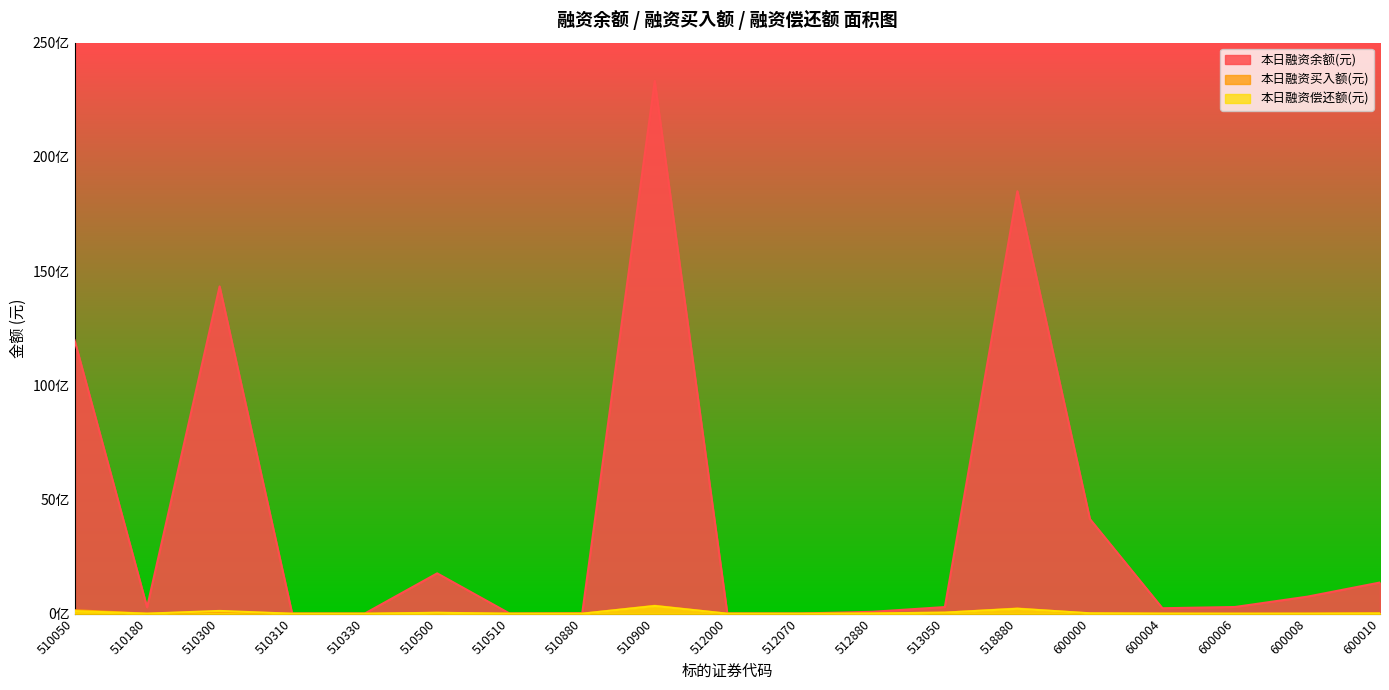

Reading left to right, transcribe all the data shown in this chart.

本日融资余额(元): 510050=11977842678	510180=278272607	510300=14328190485	510310=6227422	510330=4760691	510500=1766362319	510510=5756282	510880=21009480	510900=23326596939	512000=8253557	512070=7824980	512880=83413651	513050=290377450	518880=18496925468	600000=4144354482	600004=239043460	600006=293052984	600008=746865436	600010=1365301710
本日融资买入额(元): 510050=154925176	510180=1496657	510300=90923436	510310=389003	510330=196778	510500=35770220	510510=287439	510880=1394071	510900=348248337	512000=1414049	512070=10260	512880=10911767	513050=46936106	518880=228650956	600000=9564705	600004=4835765	600006=973592	600008=5478897	600010=20253644
本日融资偿还额(元): 510050=114103648	510180=2896619	510300=121860896	510310=166782	510330=52699	510500=40985803	510510=889765	510880=1087874	510900=335865302	512000=798778	512070=1041	512880=10016693	513050=47161612	518880=215676520	600000=19138235	600004=4264272	600006=2144596	600008=2628597	600010=12544069